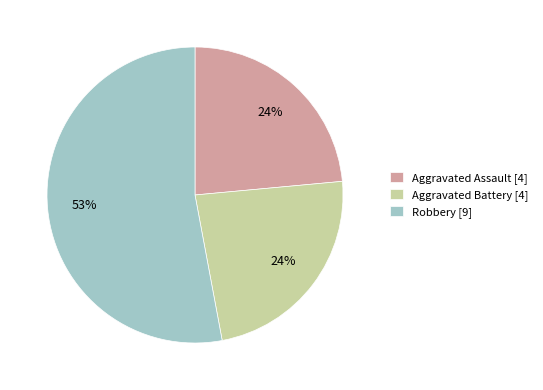

To the nearest percent, what is the average slice percentage?

33%